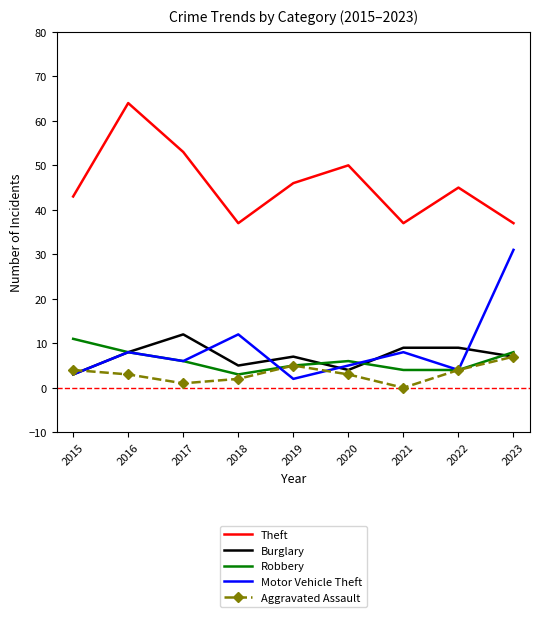

What is the difference between the maximum and second lowest values in the Burglary series?

8